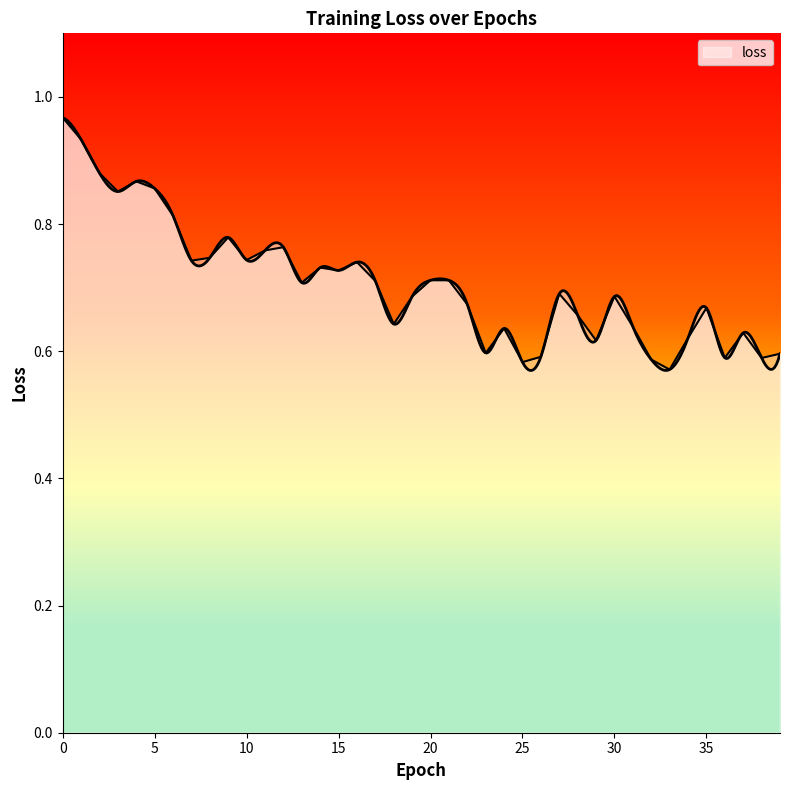

How many data points does each series have?

40